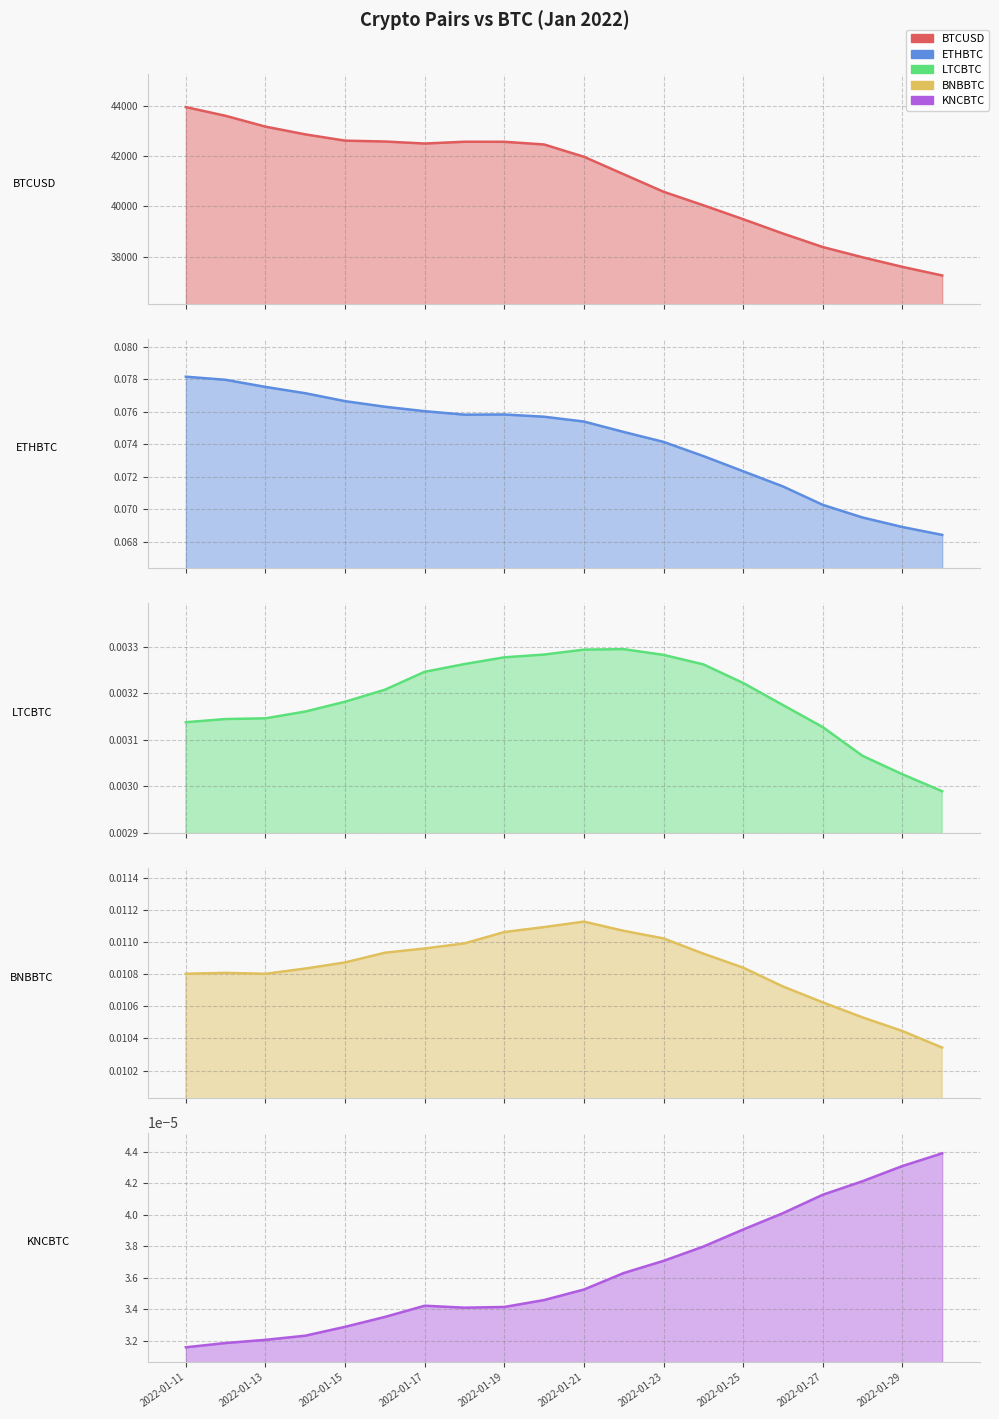

The value of KNCBTC at 2022-01-19 is 0.0. True or false?

False